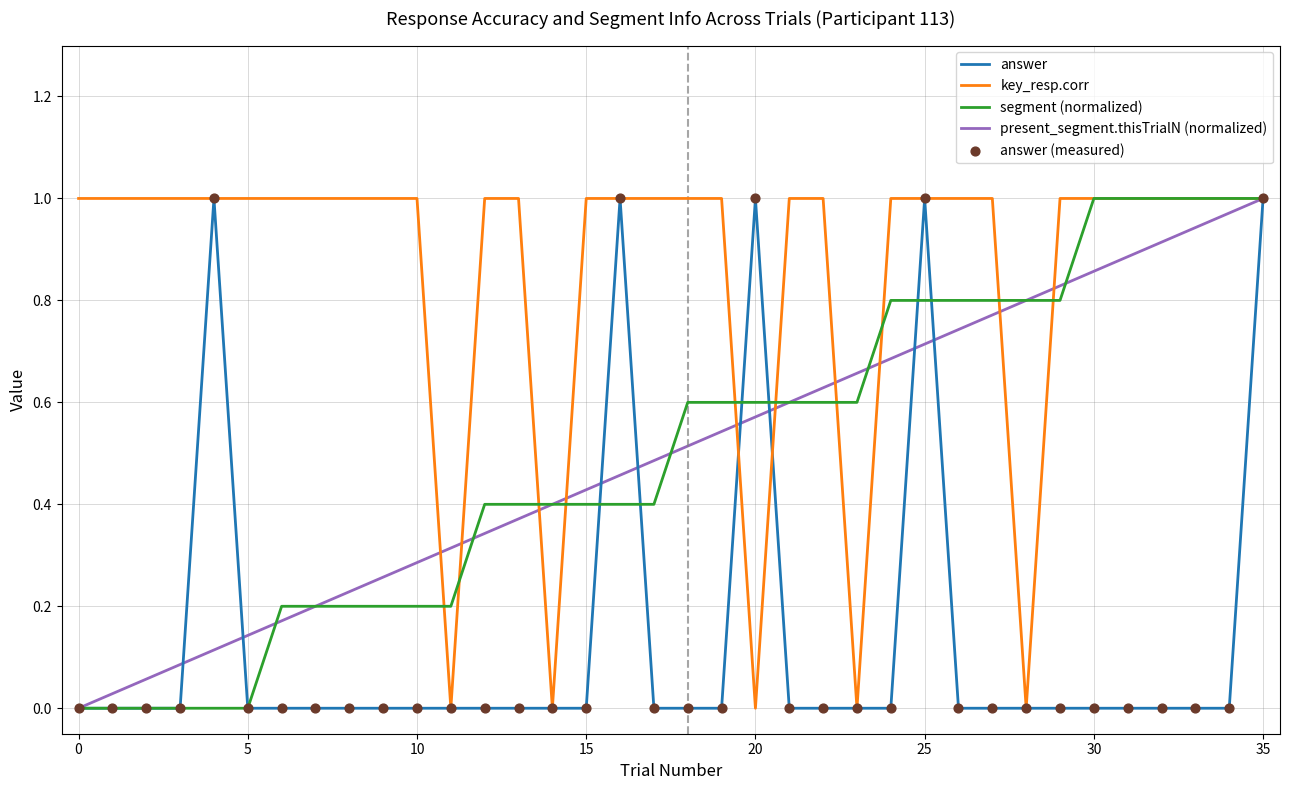

Which series has the largest total across all categories?

key_resp.corr